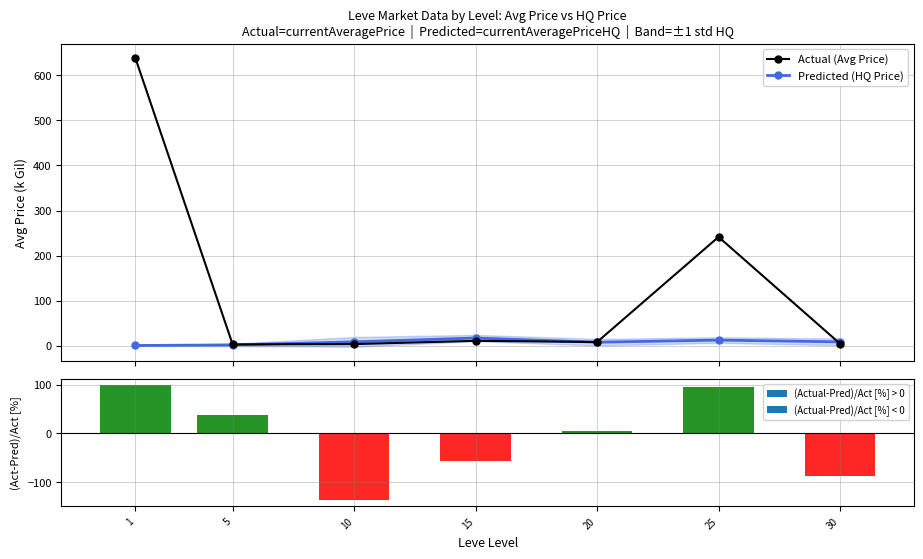

What are all the series names shown in the legend?

Actual (Avg Price), Predicted (HQ Price)